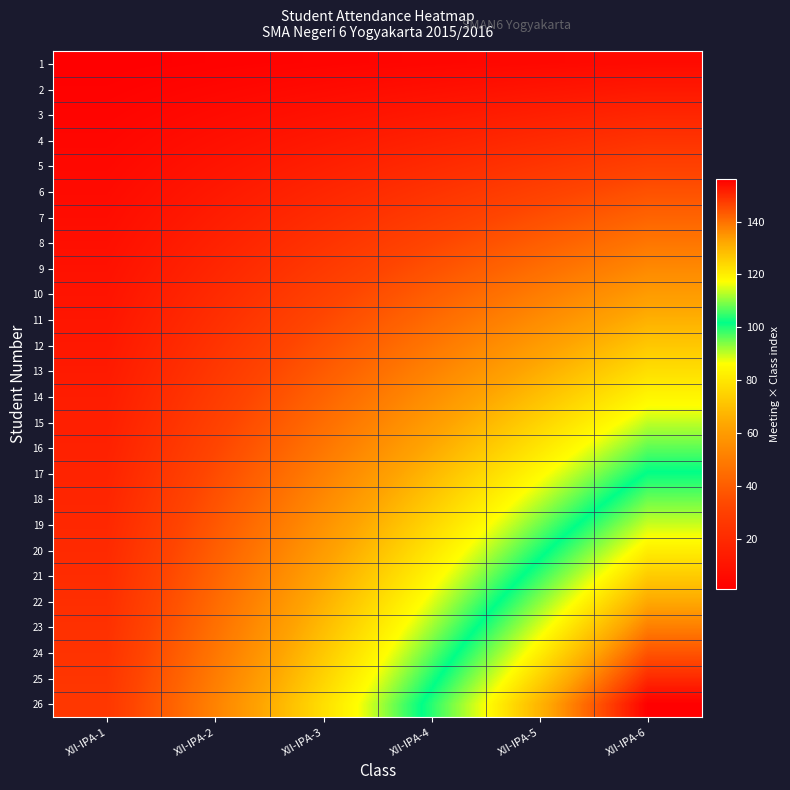

At XII-IPA-6, list the series in order from smallest to largest.

1, 2, 3, 4, 5, 6, 7, 8, 9, 10, 11, 12, 13, 14, 15, 16, 17, 18, 19, 20, 21, 22, 23, 24, 25, 26